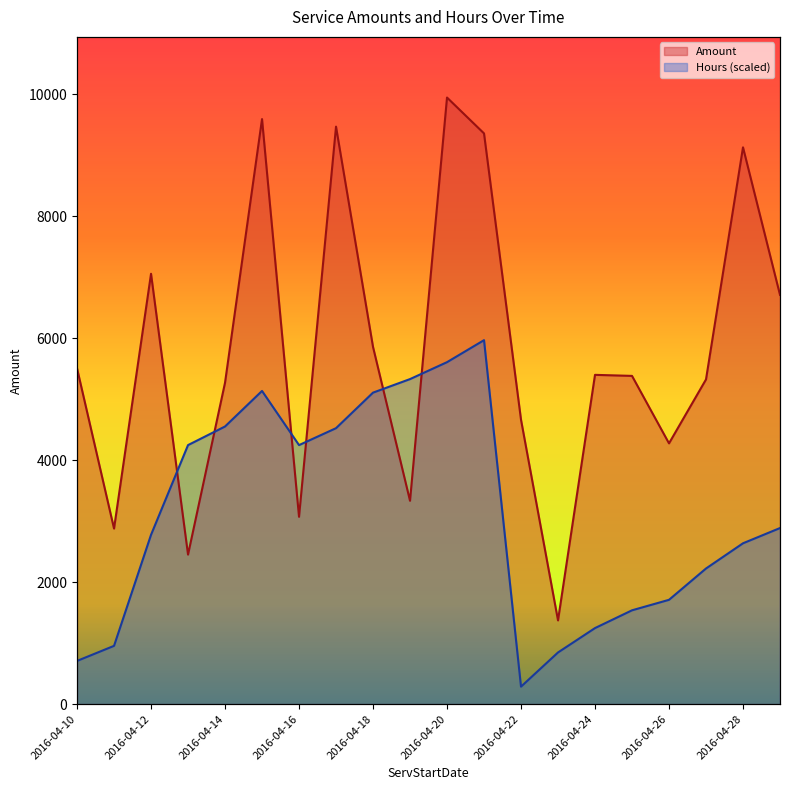

What is the value of the Hours point at the 4th from the left?

4245.4